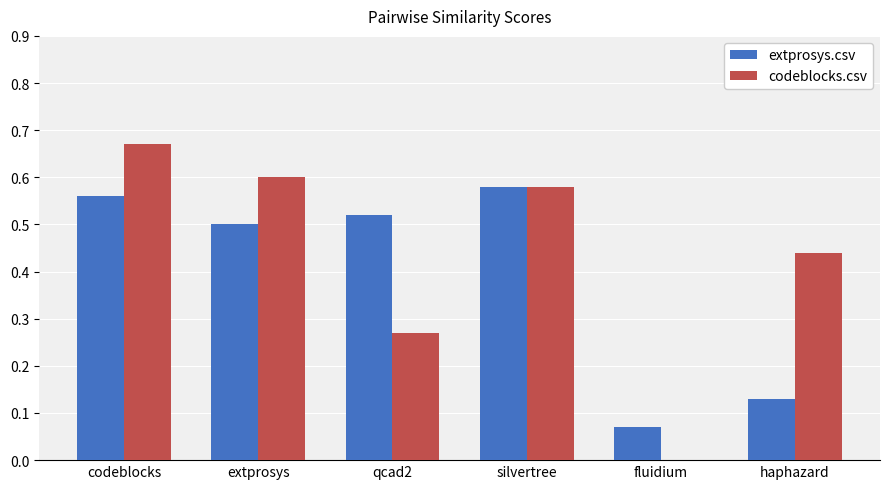

What is the total value across all series at qcad2?

0.8